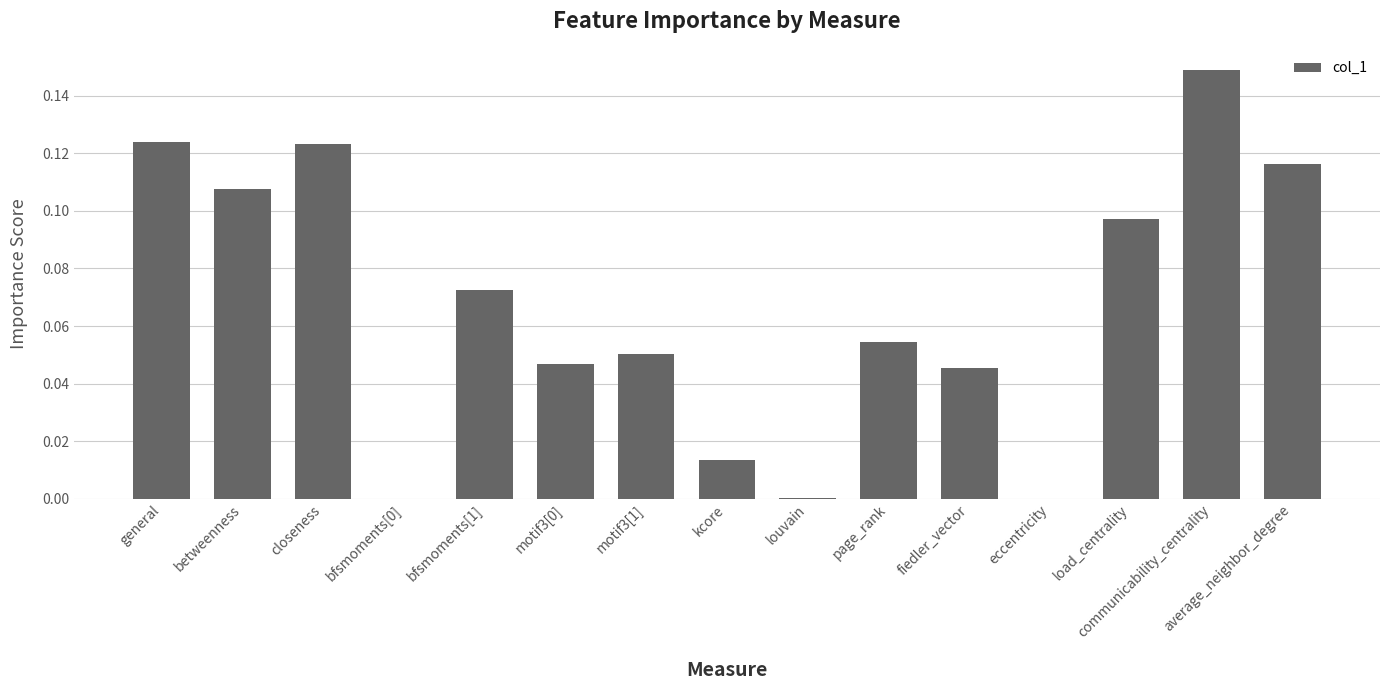

Is it true that the value at bfsmoments[0] is 0.0?

True